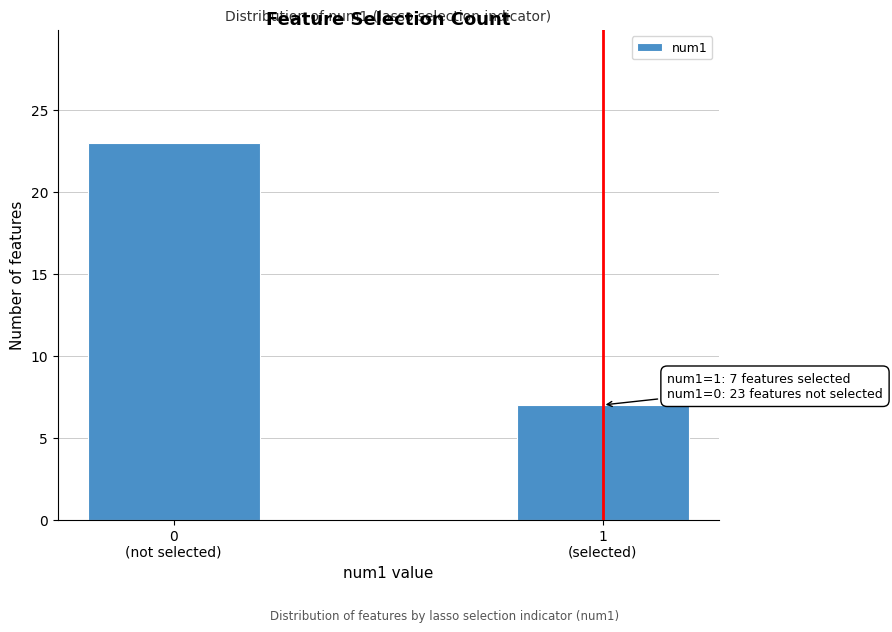

Reading left to right, what are all the values shown in this chart?

23	7